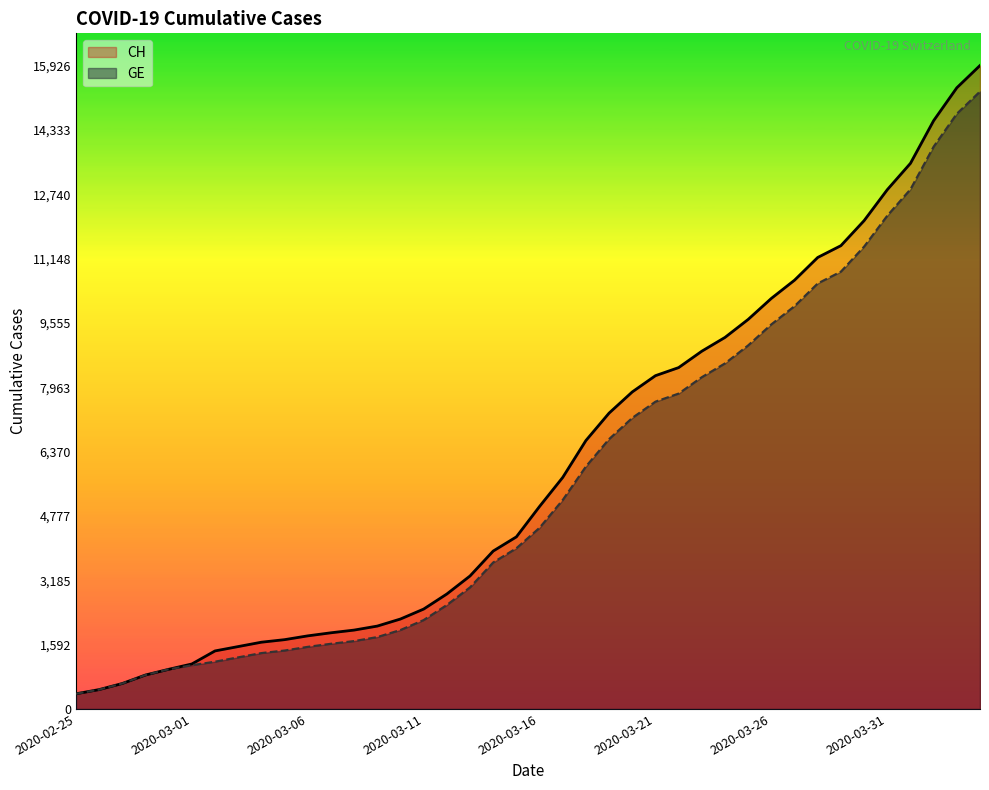

What is the difference between the maximum and minimum values in the CH series?

15551